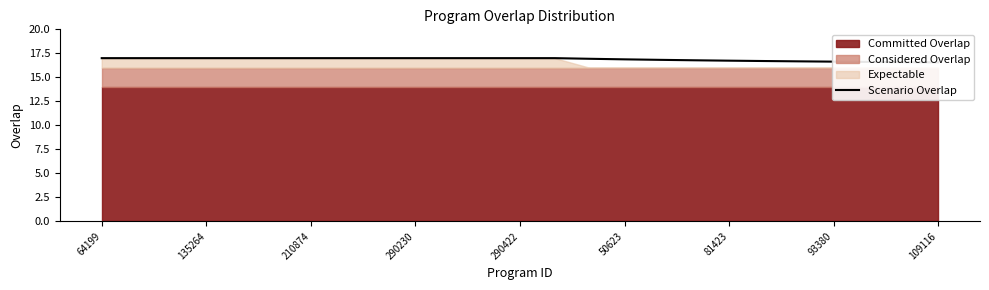

True or false: the data has more than 0 interior local peaks.

False